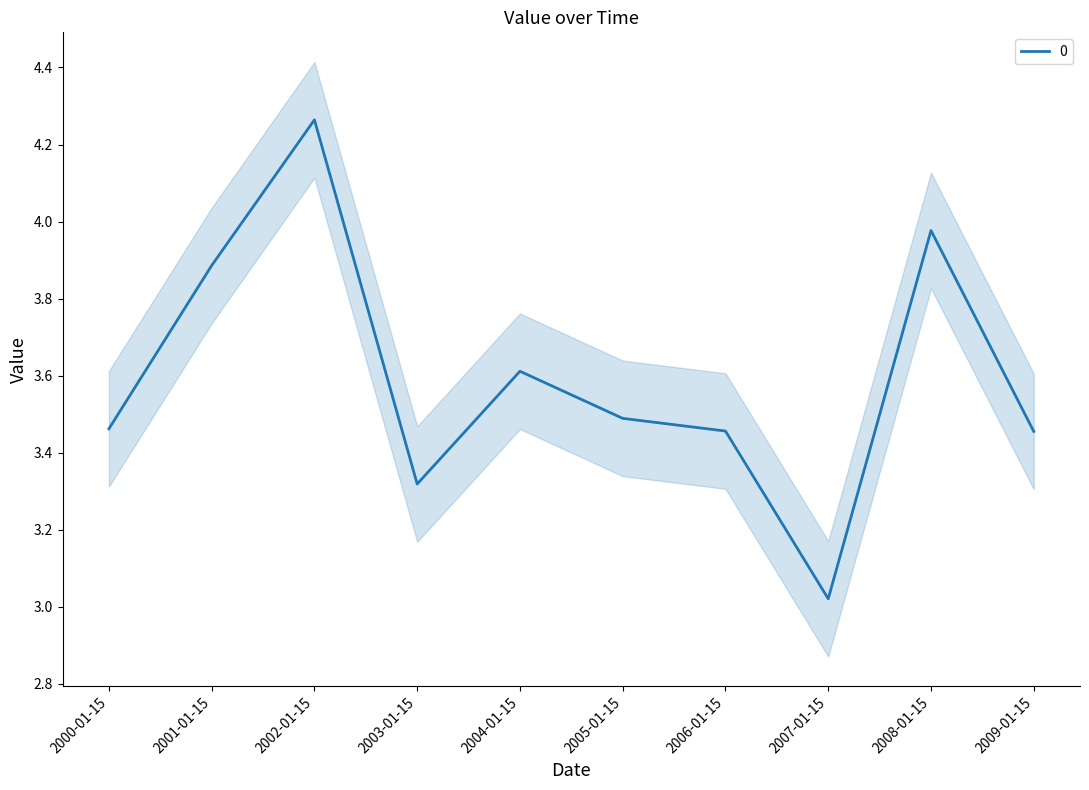

What is the label of the 5th point from the left?

2004-01-15